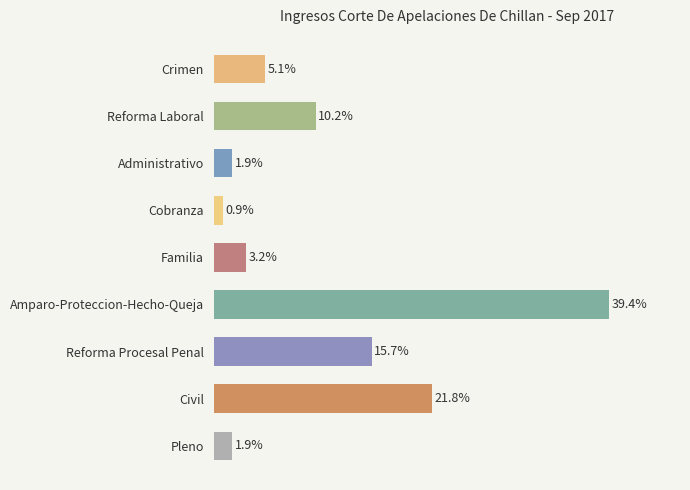

Are the bars horizontal?

Yes